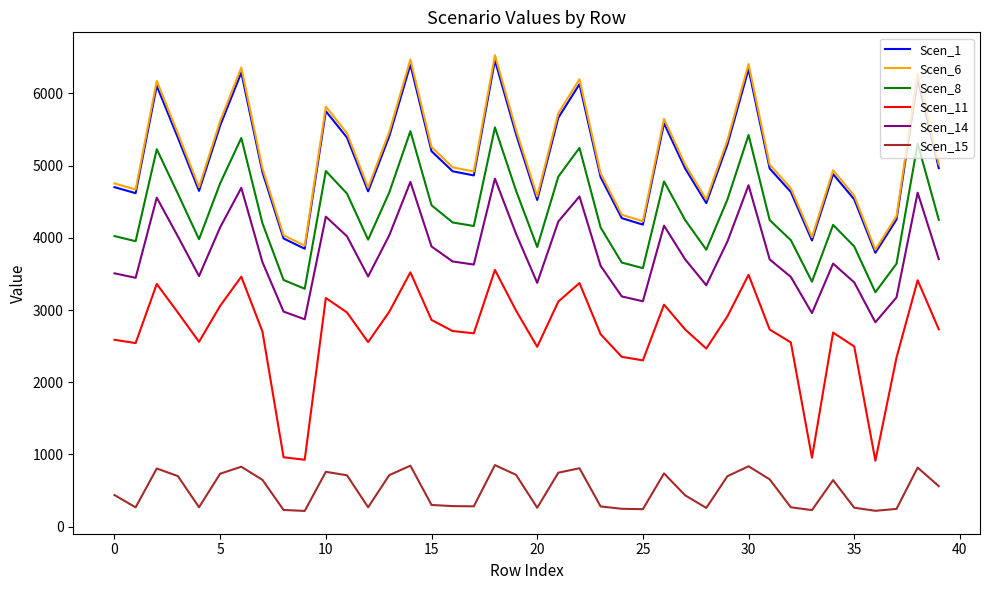

Which series has the largest total across all categories?

Scen_6